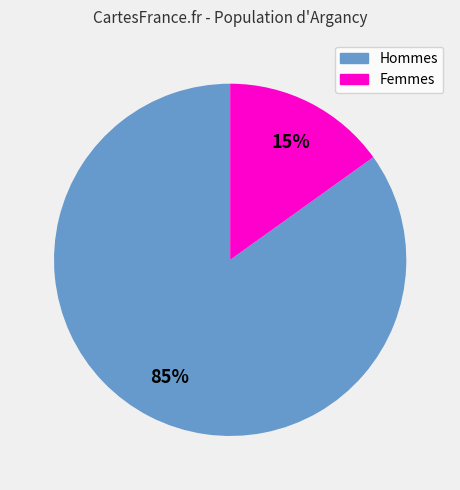

Is it true that Femmes is 21% of the pie?

False